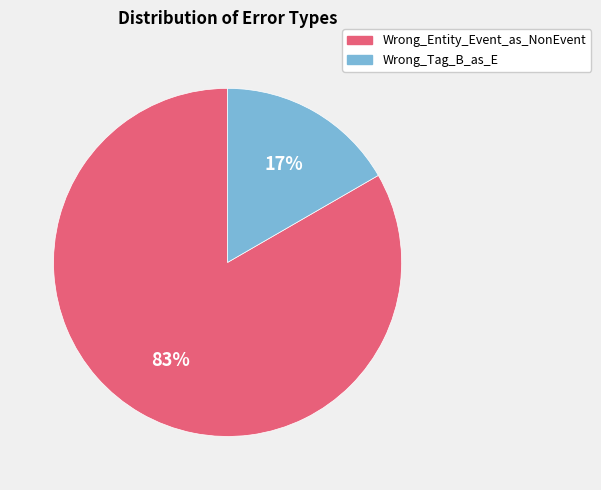

Which has a higher value, Wrong_Entity_Event_as_NonEvent or Wrong_Tag_B_as_E?

Wrong_Entity_Event_as_NonEvent